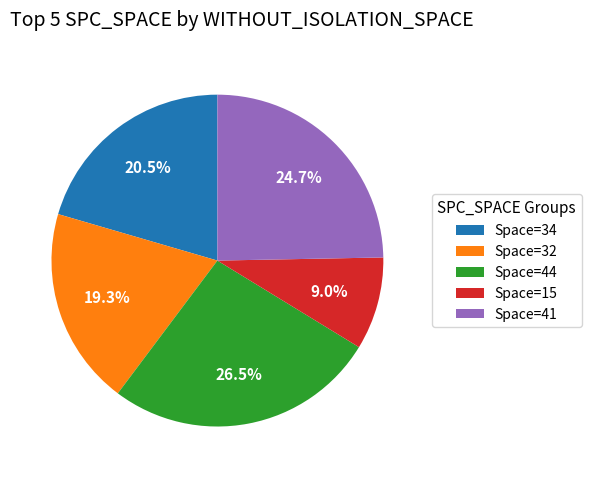

Rank the categories by value from highest to lowest.

Space=44, Space=41, Space=34, Space=32, Space=15